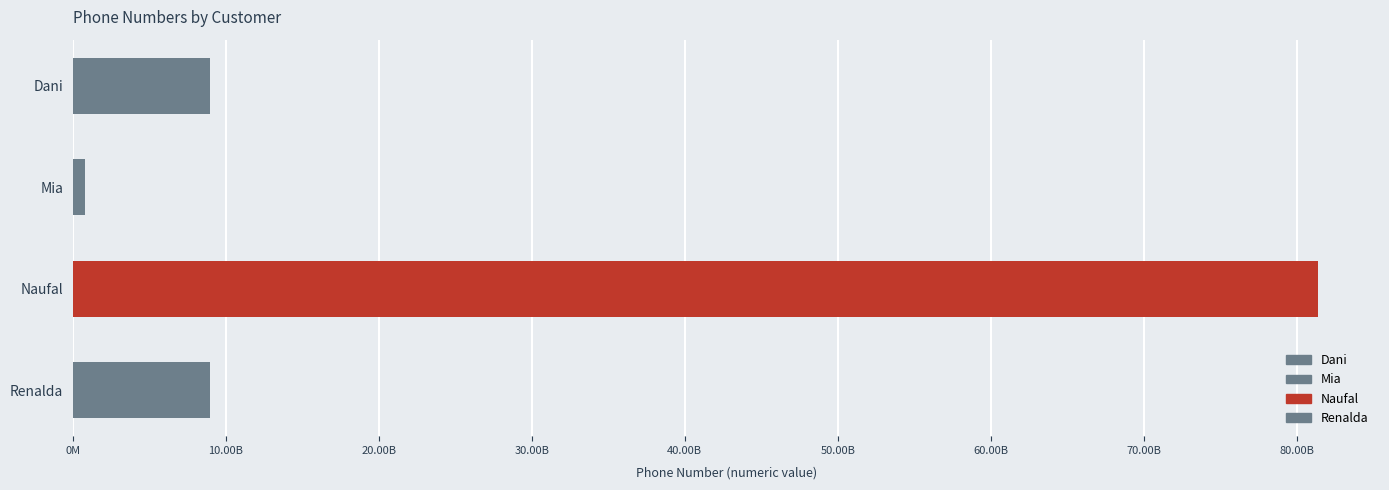

Rank the categories by value from lowest to highest.

Mia, Dani, Renalda, Naufal